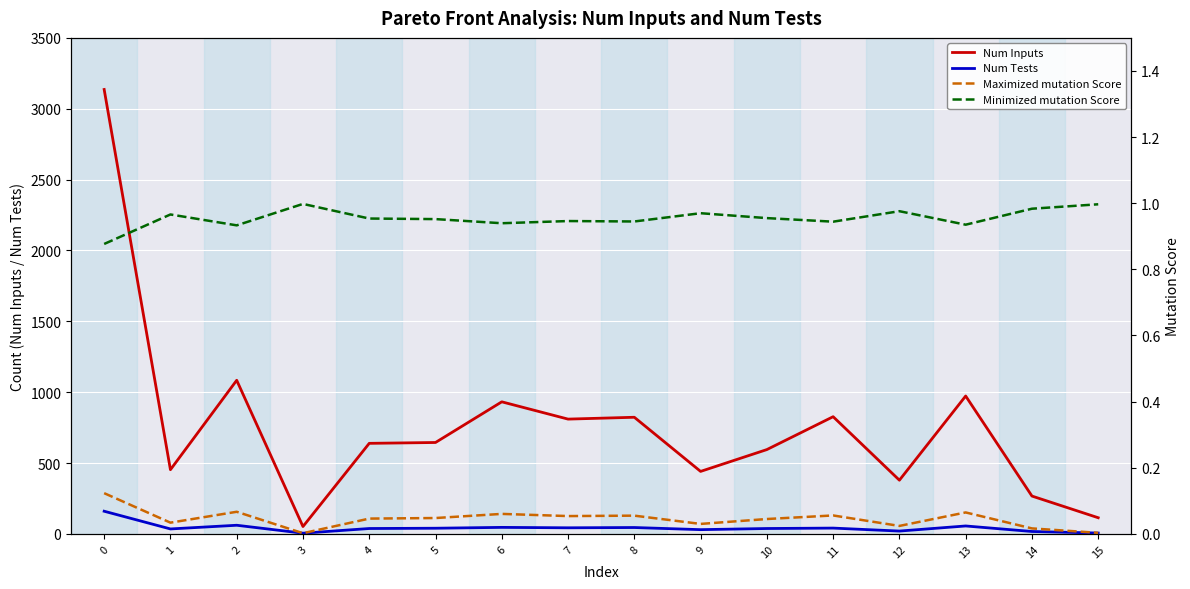

At how many categories does at least one series exceed 2896?

1